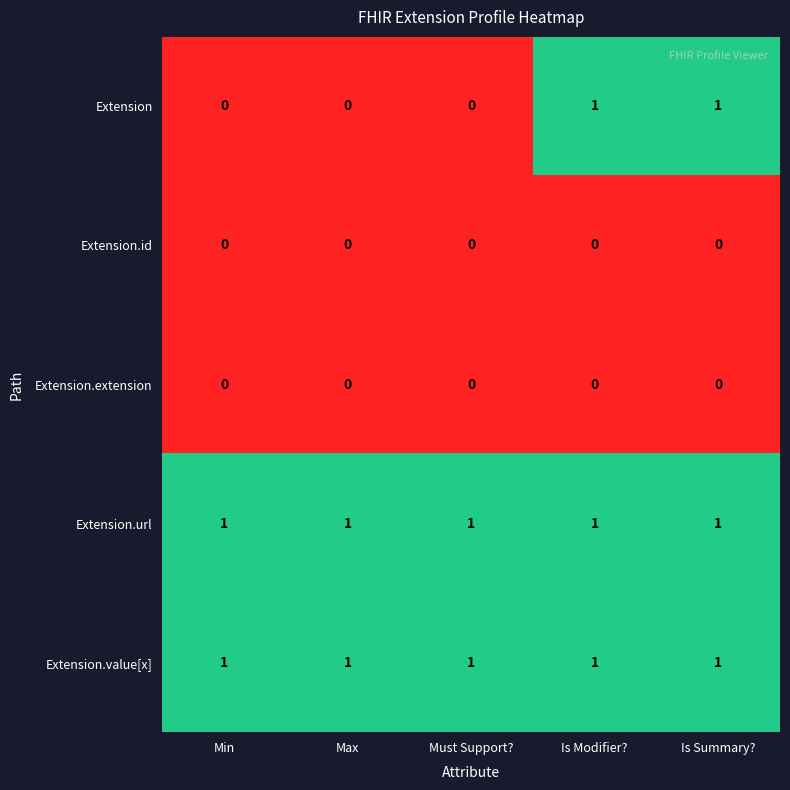

What is the spread (max minus min) of values at Is Modifier??

1